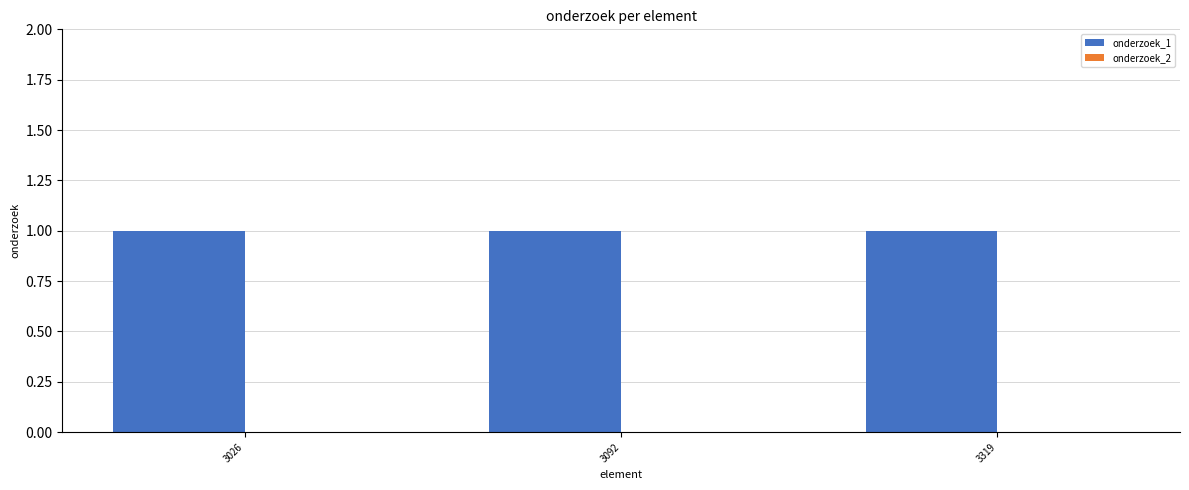

Rank the series by their maximum value, from highest to lowest.

onderzoek_1, onderzoek_2